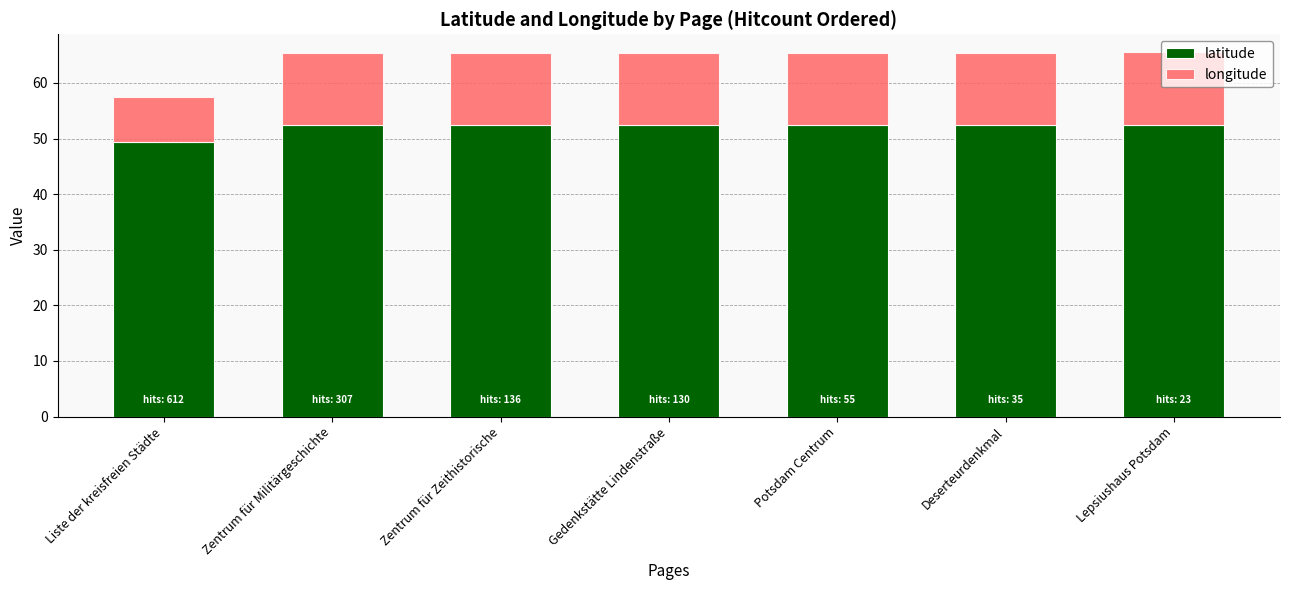

Is it true that latitude equals 52.4 at Zentrum für Zeithistorische?

True